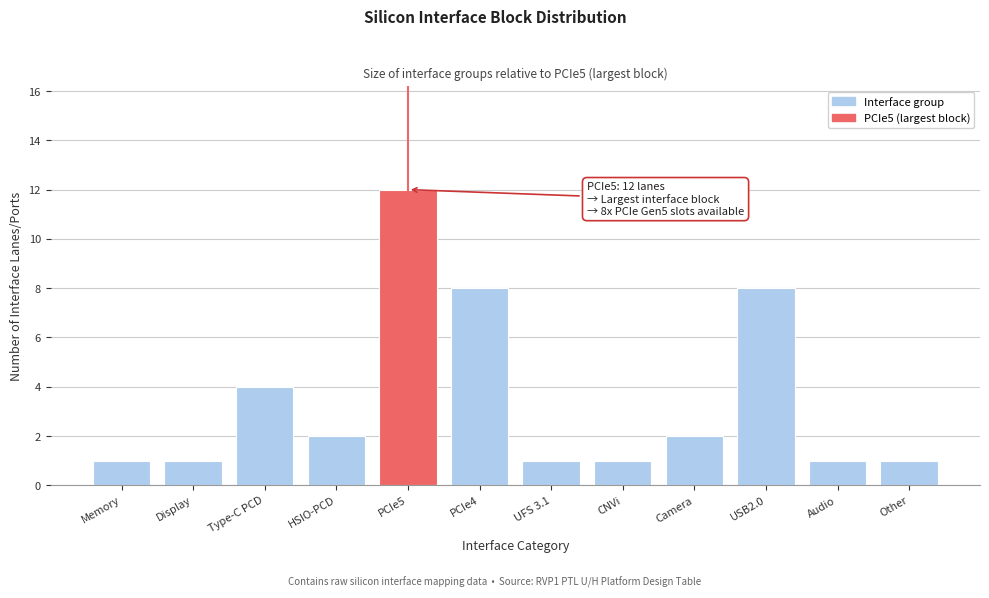

Reading left to right, list all the values displayed in this chart.

1	1	4	2	12	8	1	1	2	8	1	1